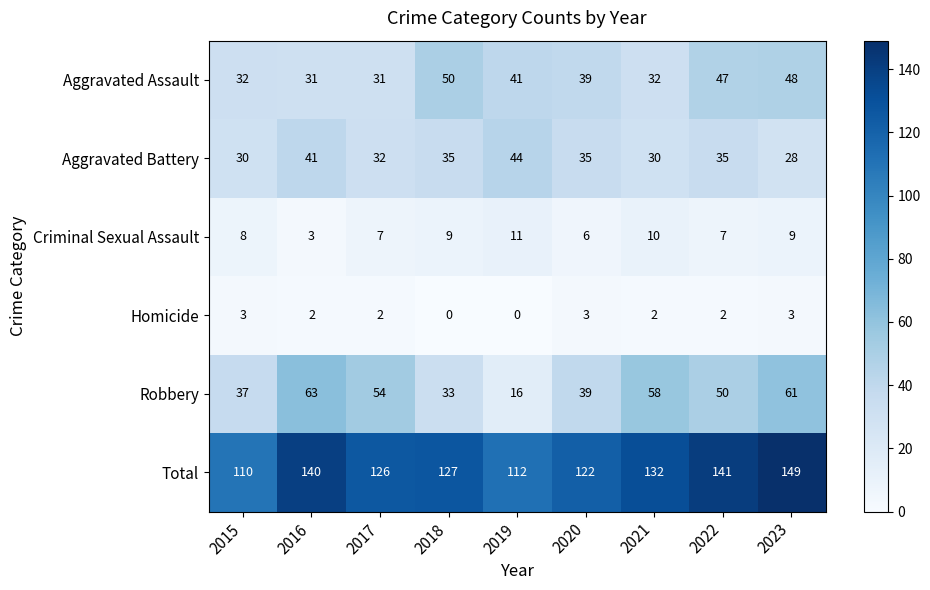

What is the difference between the maximum and second lowest values in the Criminal Sexual Assault series?

5